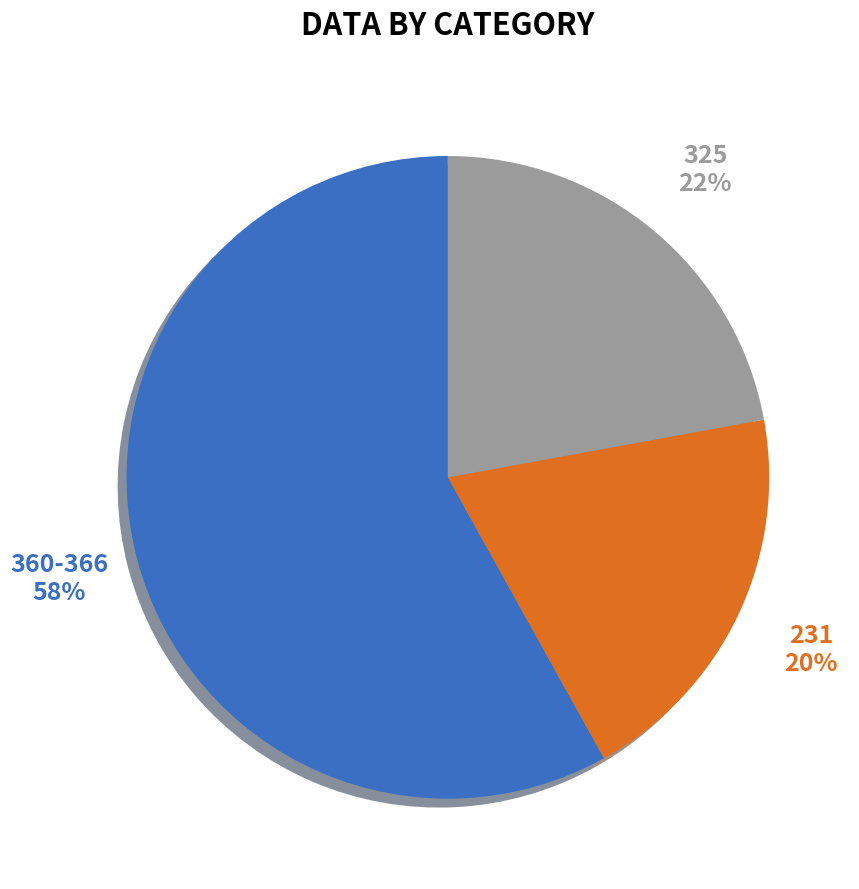

To the nearest percent, what is the difference between the largest and smallest slice percentages?

38%